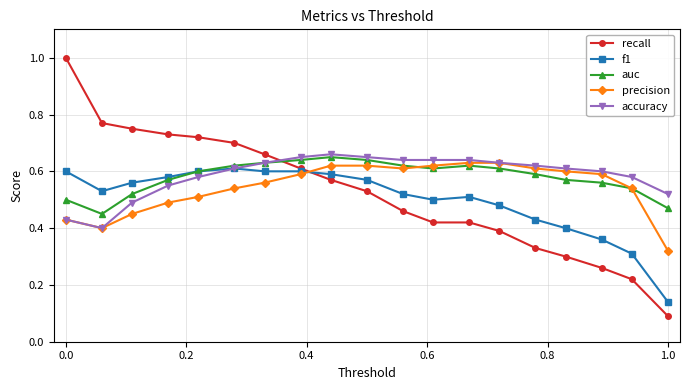

How many categories are shown in the chart?

19